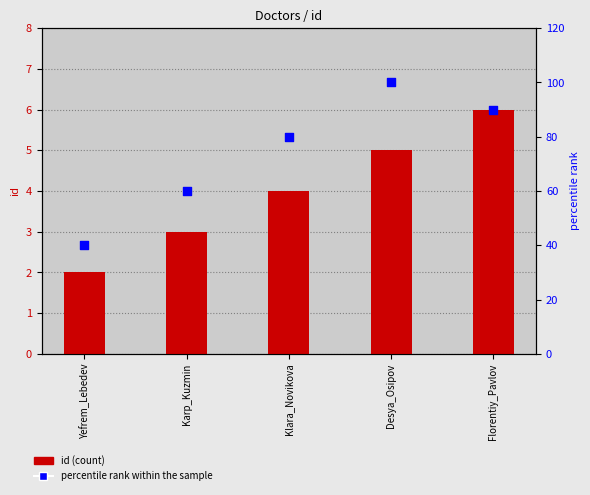

Which series has the largest total across all categories?

percentile rank within the sample